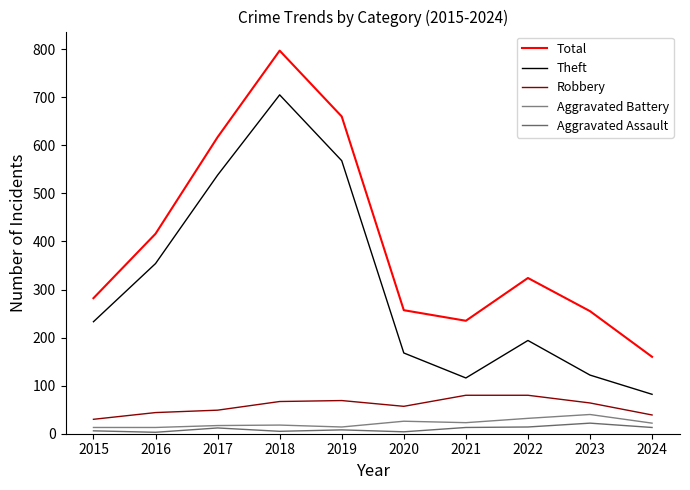

At which category is the sum across all series the highest?

2018